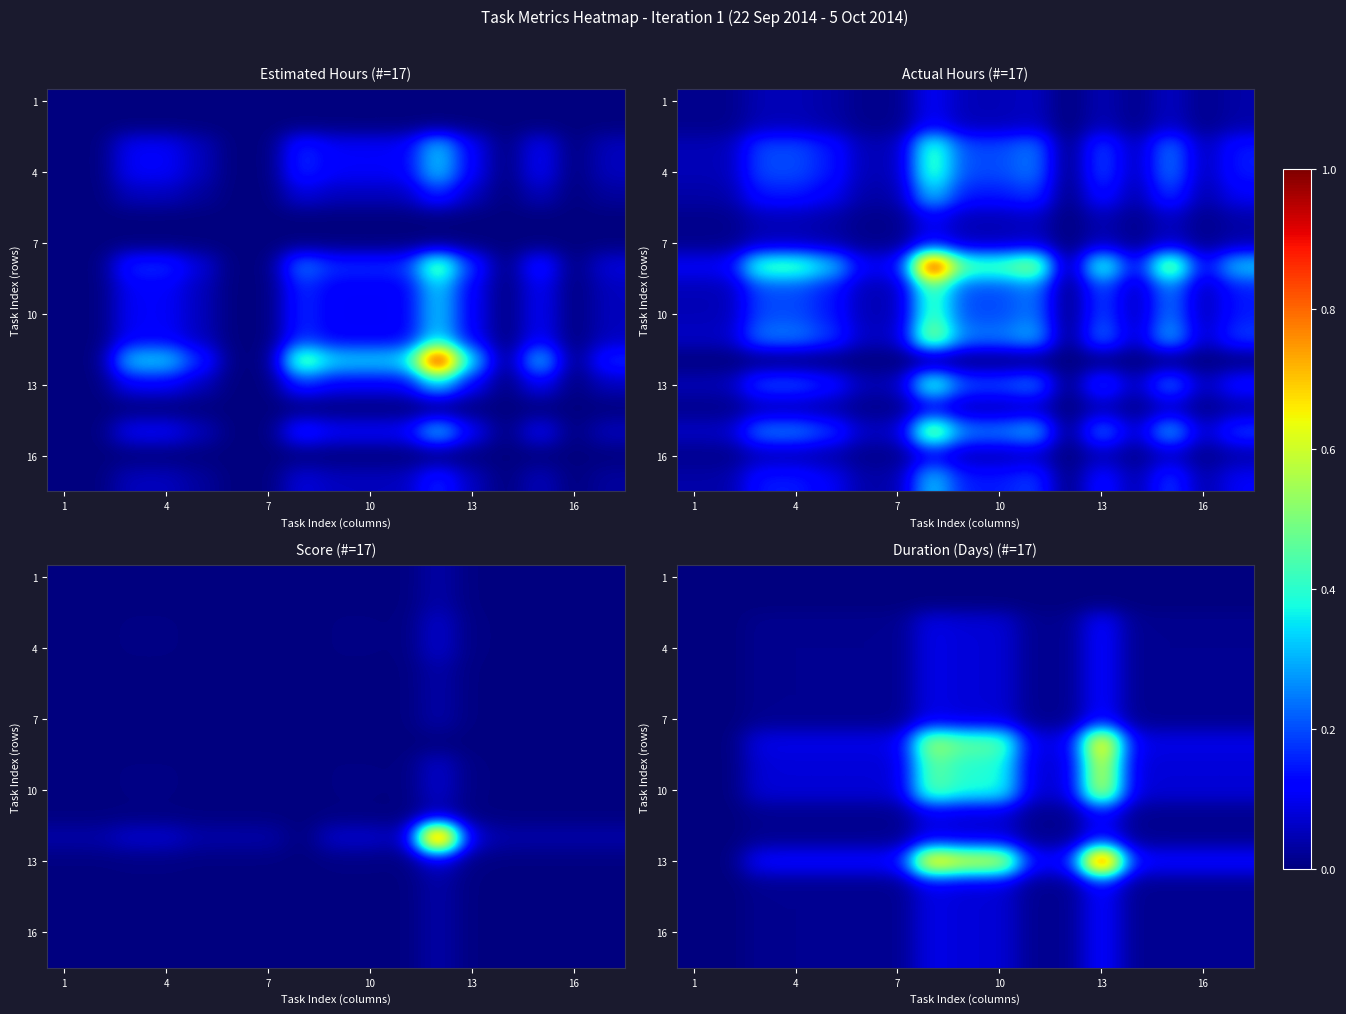

At which category does the chart reach its minimum across all series?

1